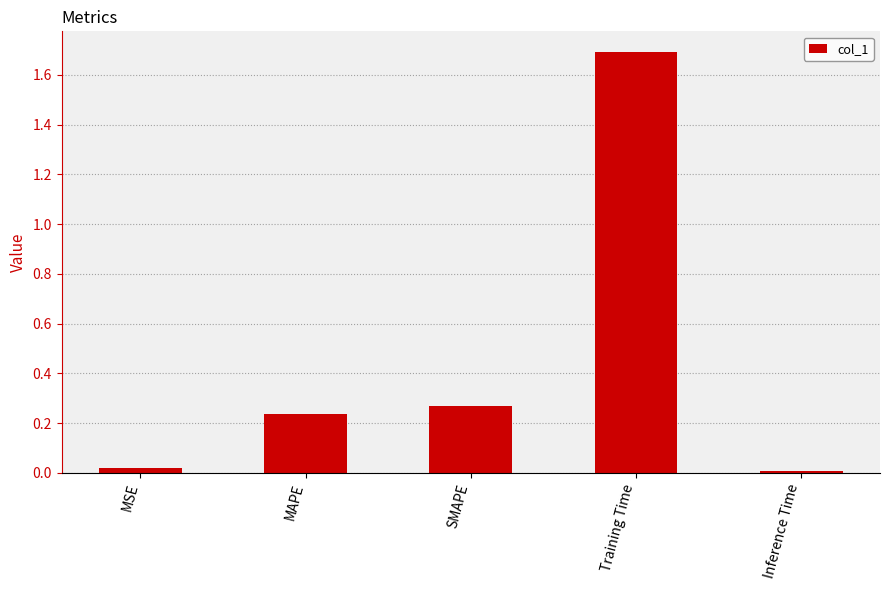

Which category has the highest value across all series?

Training Time